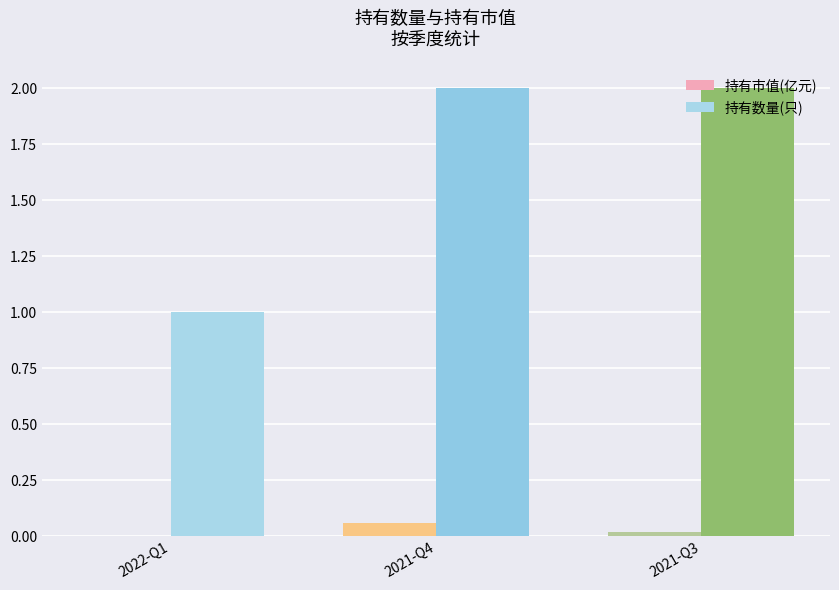

Is it true that 持有数量(只) equals 2.0 at 2021-Q3?

True